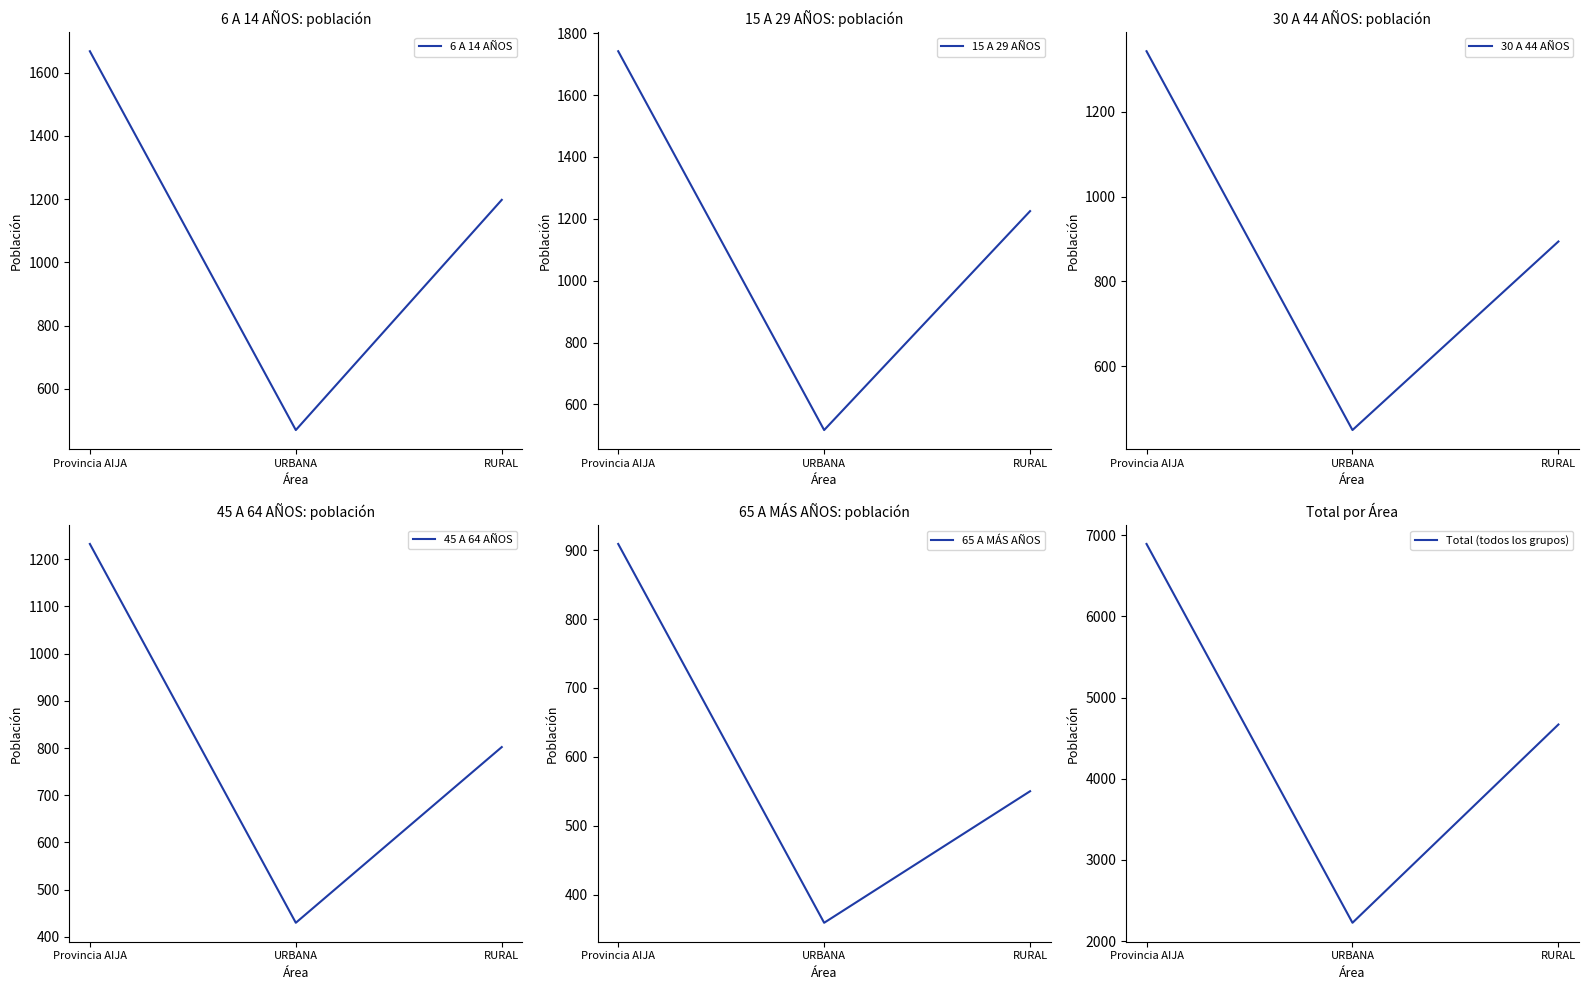

What is the difference between the 45 A 64 AÑOS values at RURAL and Provincia AIJA?

430